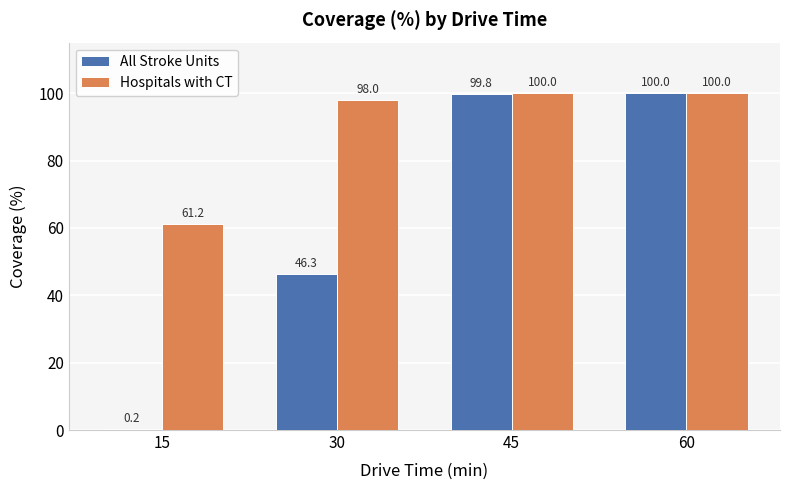

Which series changed the most between 45 and 60?

All Stroke Units